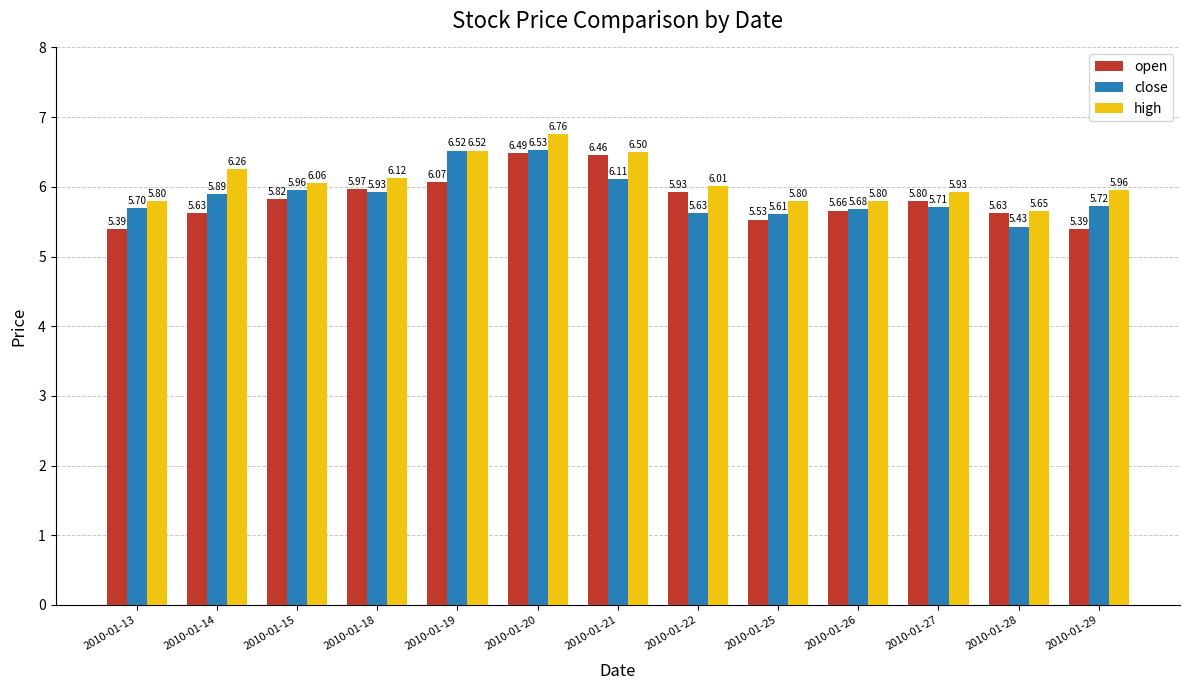

Rank the series at 2010-01-22 from lowest to highest value.

close, open, high